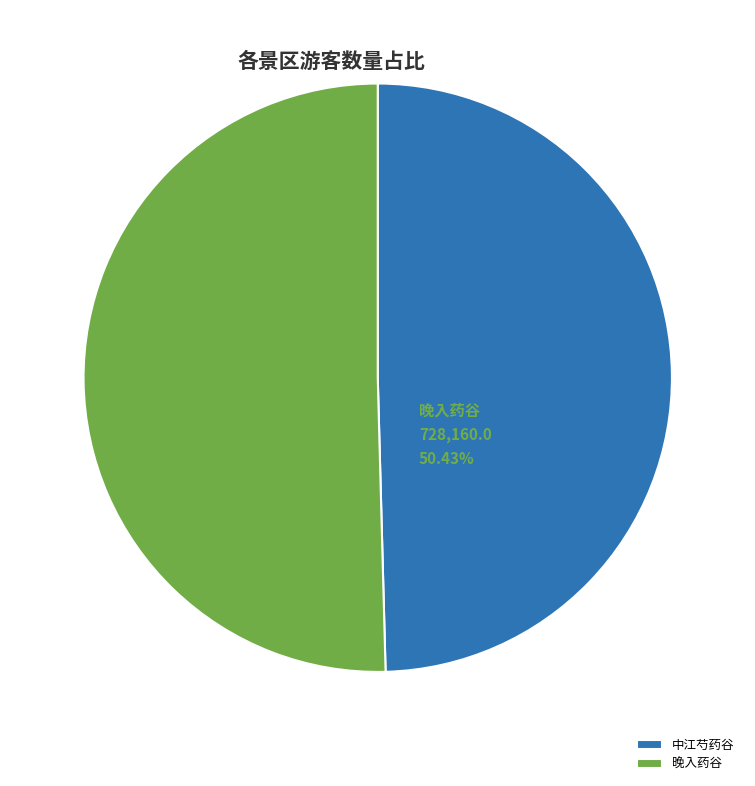

Approximately how many times larger is the value at 中江芍药谷 compared to 晚入药谷?

1.0